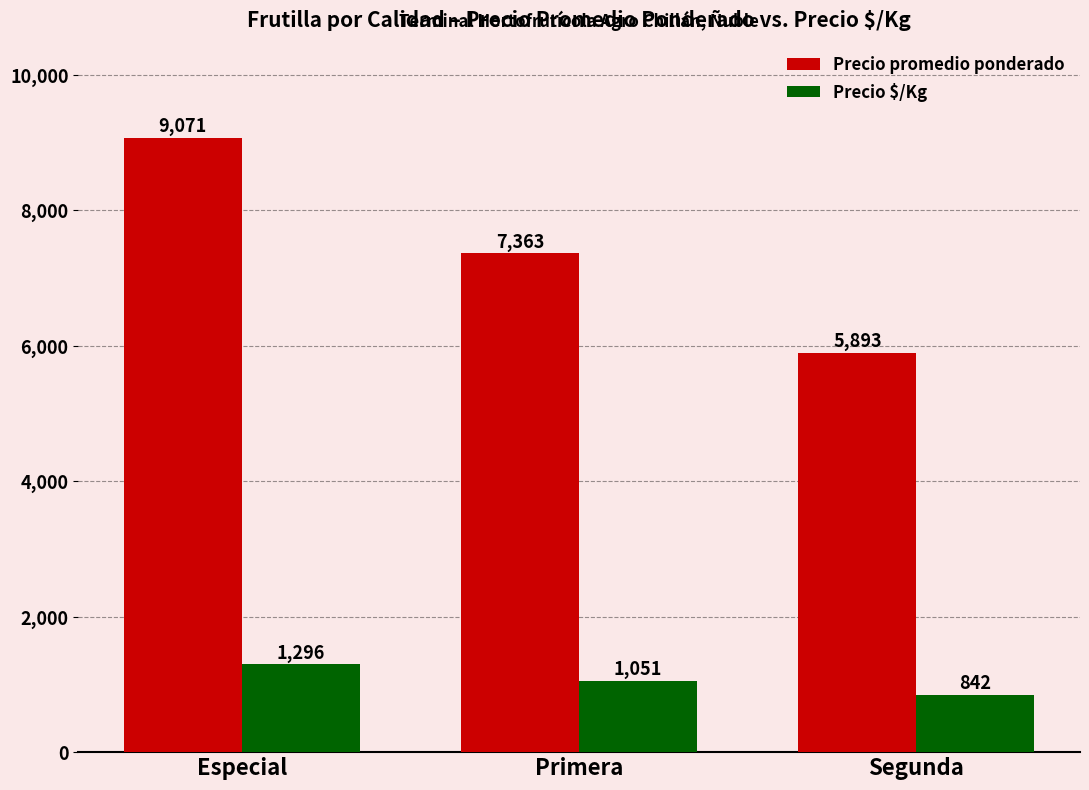

At which category is the sum across all series the highest?

Especial